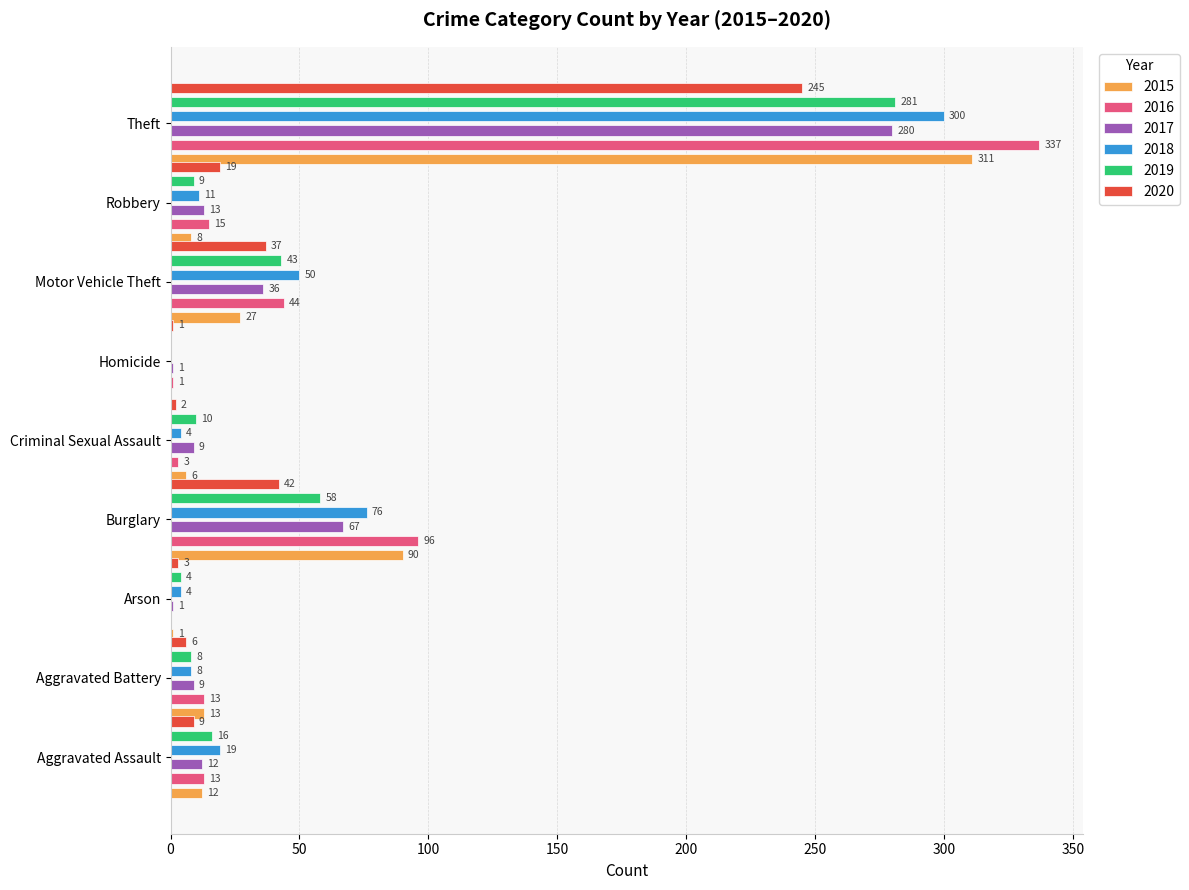

What is the label of the 3rd bar from the left?

Arson